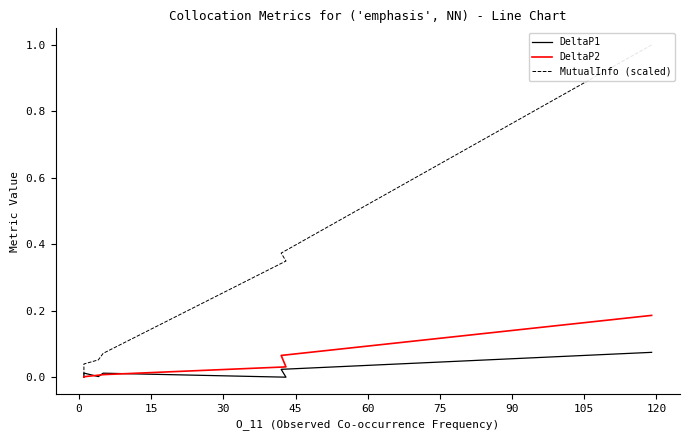

Which series changed the most between 30 and 75?

MutualInfo (scaled)